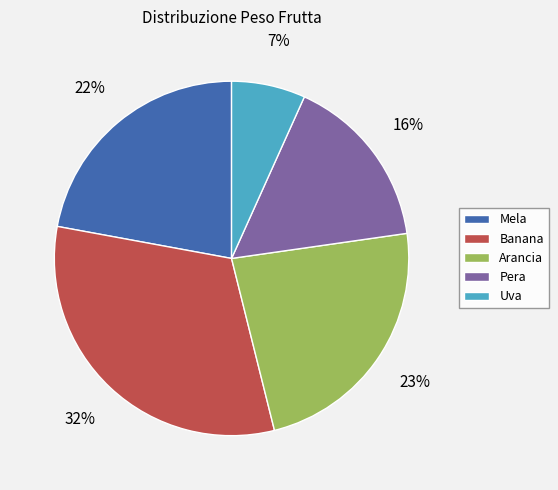

Between Uva and Pera, which is larger?

Pera